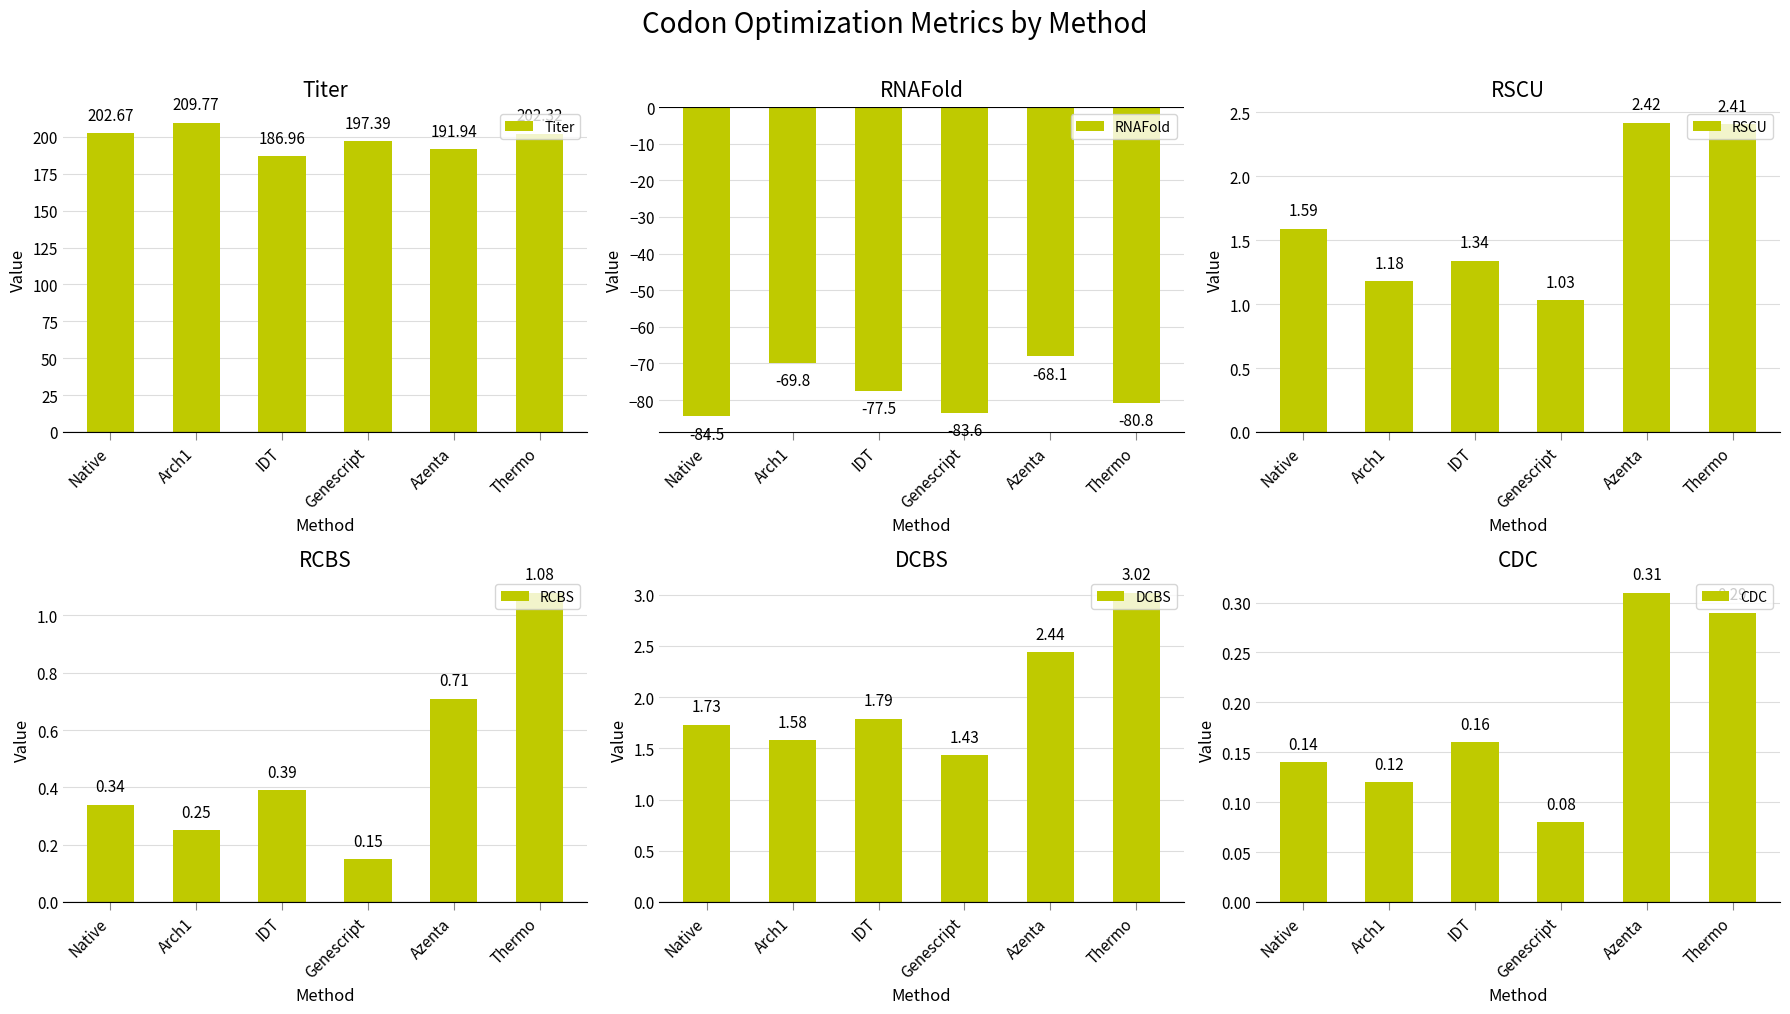

Read the CDC value at Native.

0.1